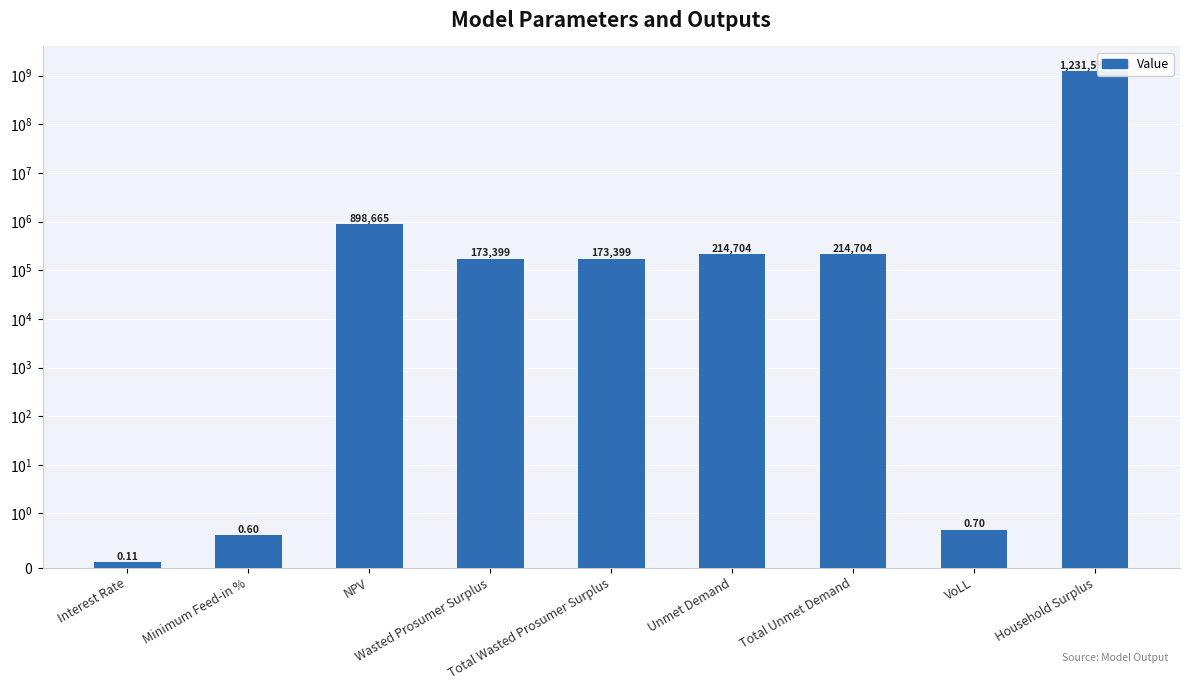

Which label corresponds to the smallest value in the chart?

Interest Rate